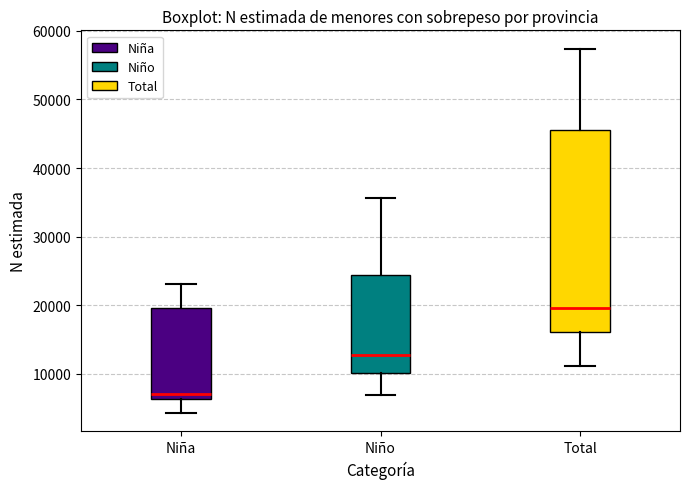

Where does the lower whisker of the box for Niño end on the y-axis? The values are not printed on the chart, so give them approximately, as read against the axis.

7000